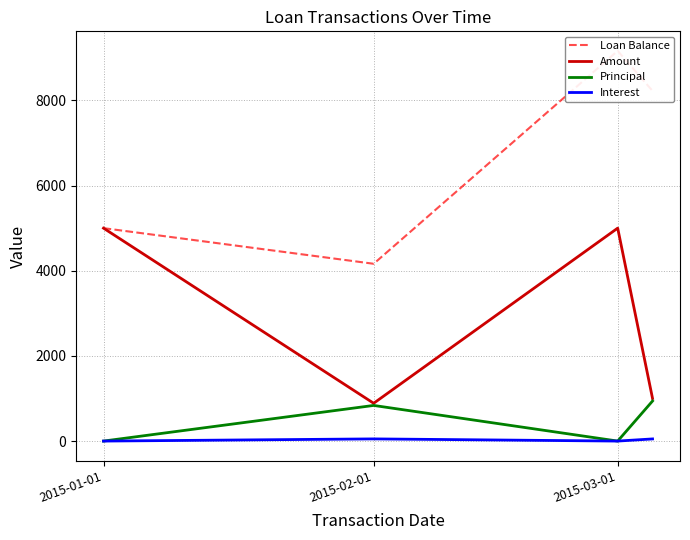

How many data points in Amount are less than 5000?

2